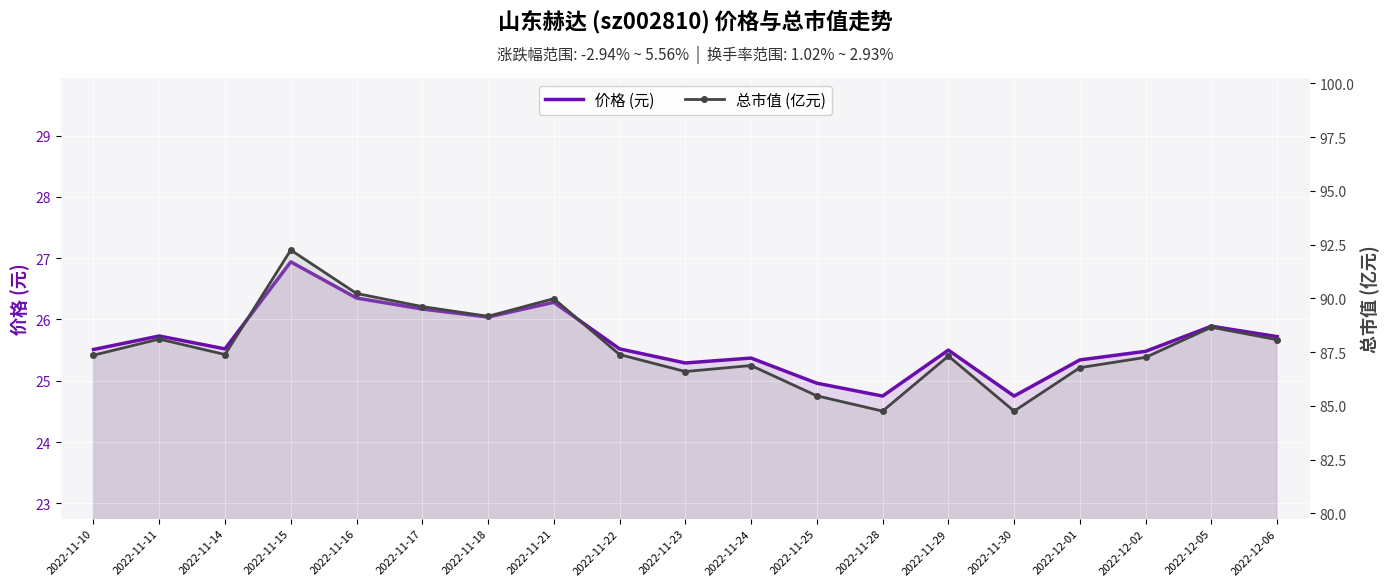

What is the label of the 13th point from the right?

2022-11-18